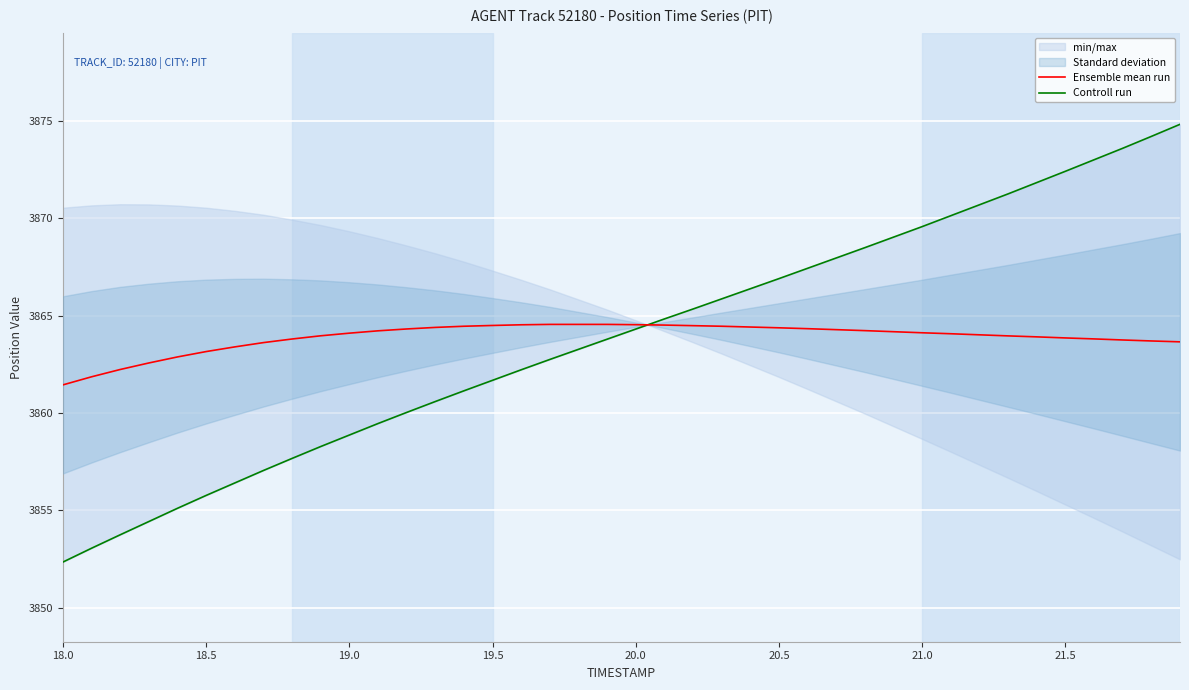

Reading left to right, transcribe all the data shown in this chart.

Ensemble mean run: 3861.4	3861.9	3862.2	3862.6	3862.9	3863.2	3863.4	3863.6	3863.8	3864.0	3864.1	3864.2	3864.3	3864.4	3864.5	3864.5	3864.5	3864.5	3864.5	3864.5	3864.5	3864.5	3864.5	3864.5	3864.4	3864.4	3864.3	3864.3	3864.2	3864.2	3864.1	3864.1	3864.0	3864.0	3863.9	3863.9	3863.8	3863.7	3863.7	3863.7
Controll run: 3852.3	3853.1	3853.8	3854.4	3855.1	3855.8	3856.4	3857.1	3857.7	3858.3	3858.9	3859.5	3860.0	3860.6	3861.1	3861.7	3862.2	3862.8	3863.3	3863.8	3864.3	3864.8	3865.3	3865.9	3866.4	3866.9	3867.4	3868.0	3868.5	3869.0	3869.6	3870.1	3870.7	3871.2	3871.8	3872.4	3873.0	3873.6	3874.2	3874.8